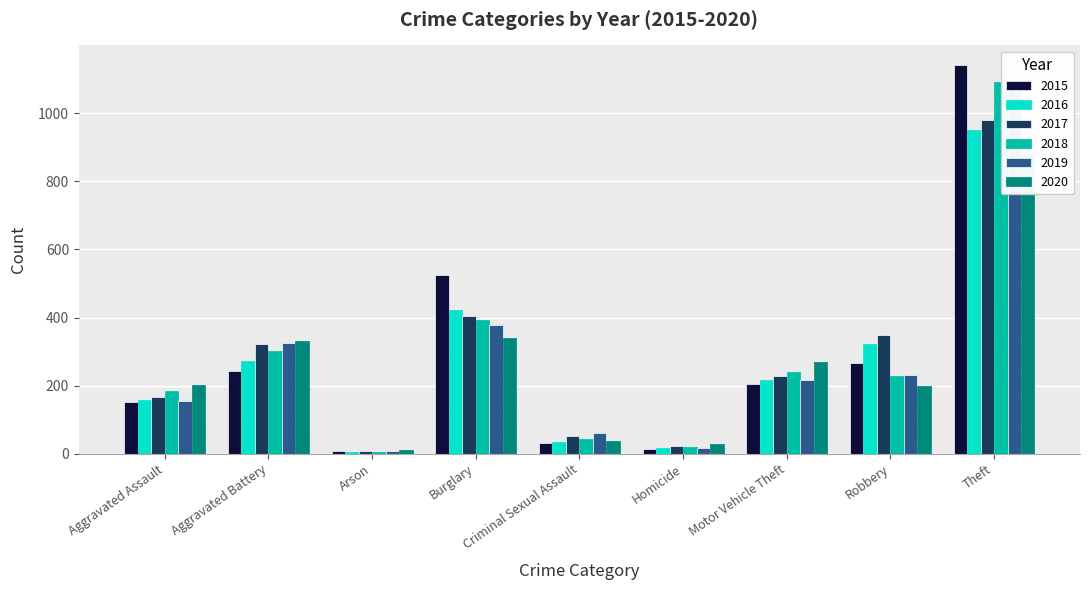

How many values in the 2015 series exceed 206?

4